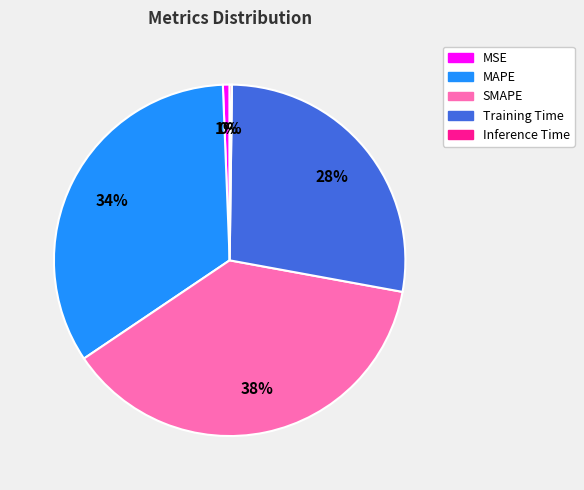

To the nearest percent, what percentage of the pie is SMAPE?

38%